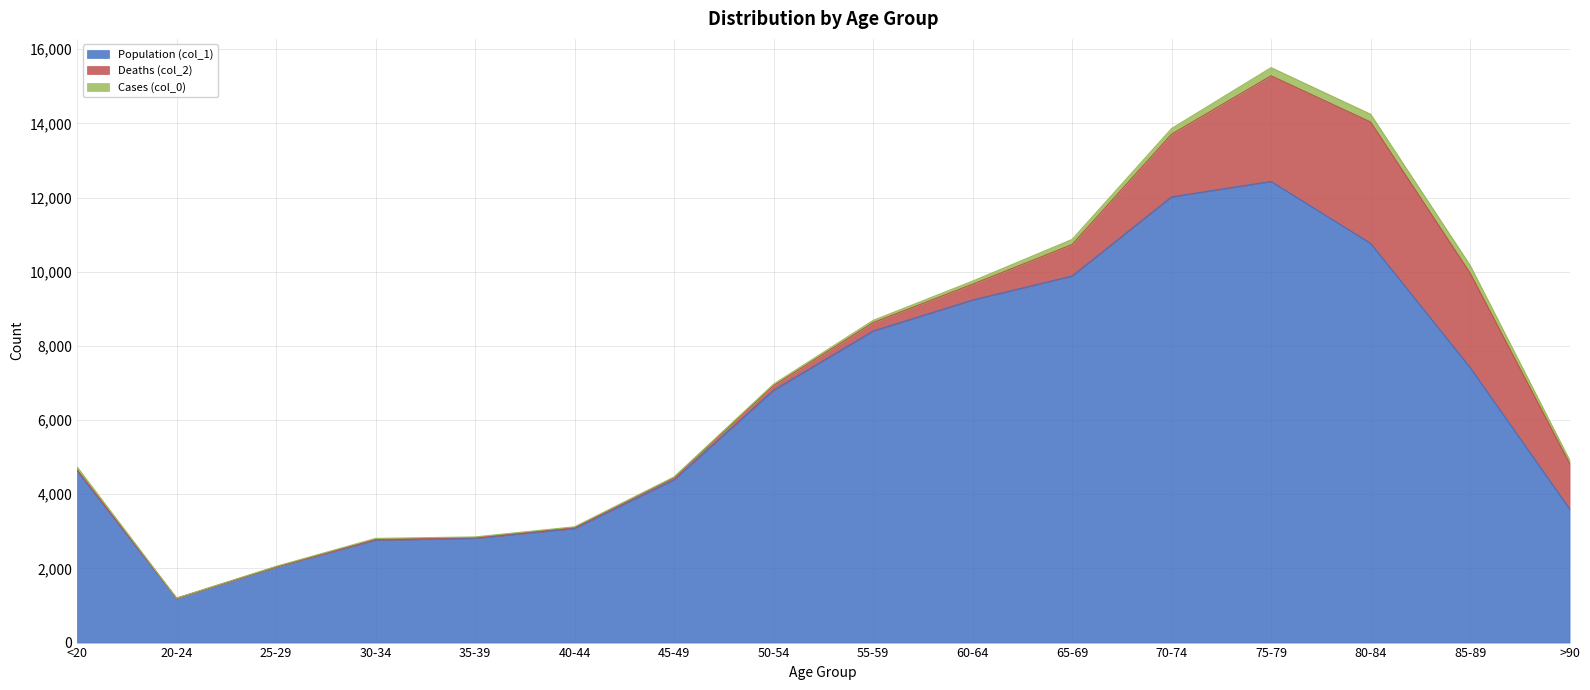

What is the approximate value of Population (col_1) at >90, to the nearest 10?

3600